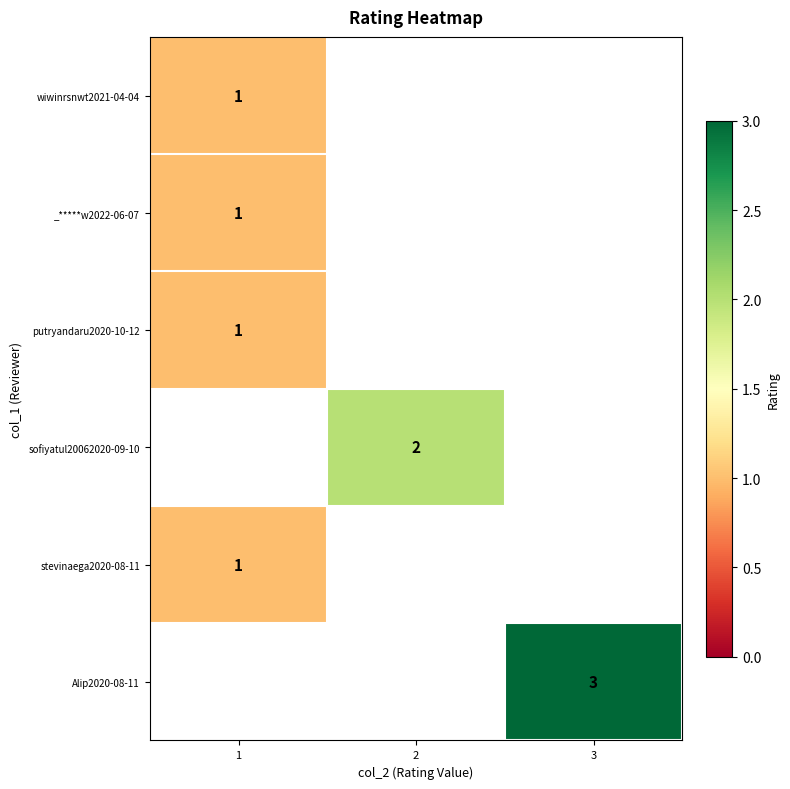

Count the number of categories in the chart.

3